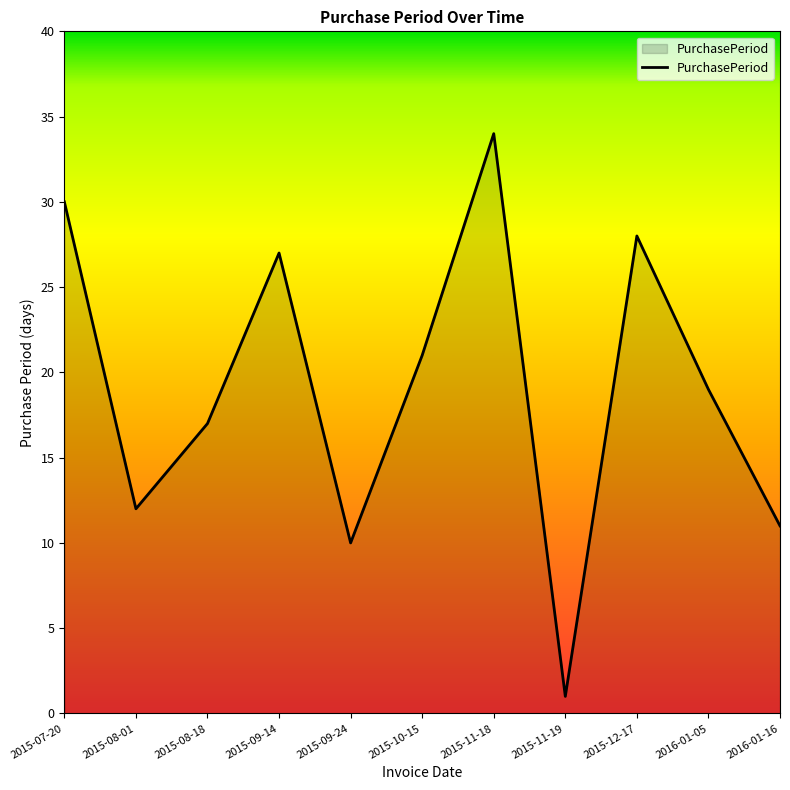

Rank the categories by value from highest to lowest.

2015-11-18, 2015-07-20, 2015-12-17, 2015-09-14, 2015-10-15, 2016-01-05, 2015-08-18, 2015-08-01, 2016-01-16, 2015-09-24, 2015-11-19